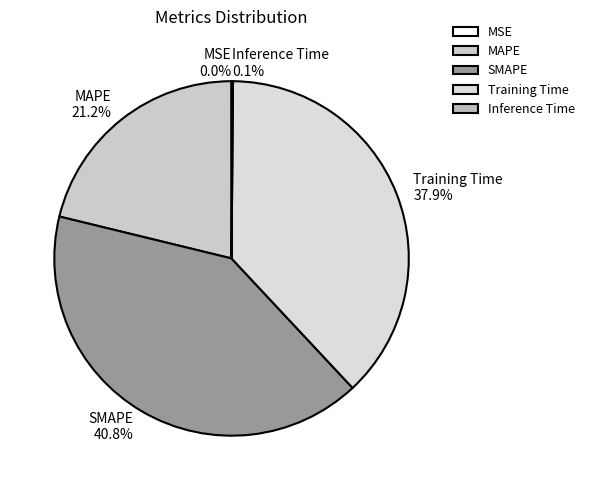

Is the sum of MAPE and Training Time greater than half?

Yes